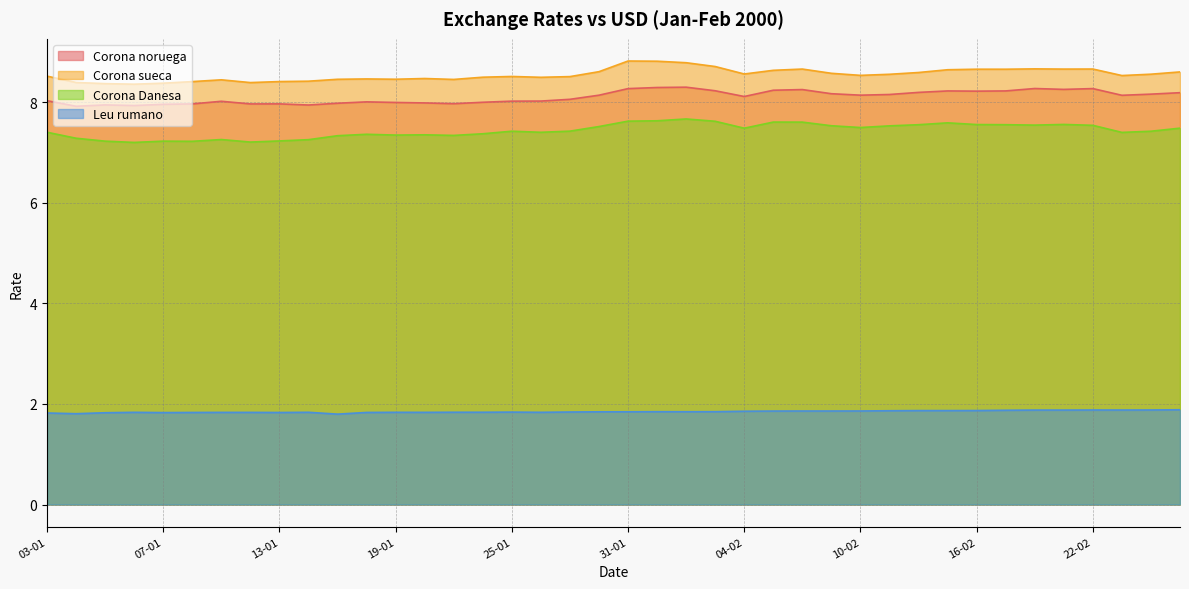

Count the number of categories in the chart.

40